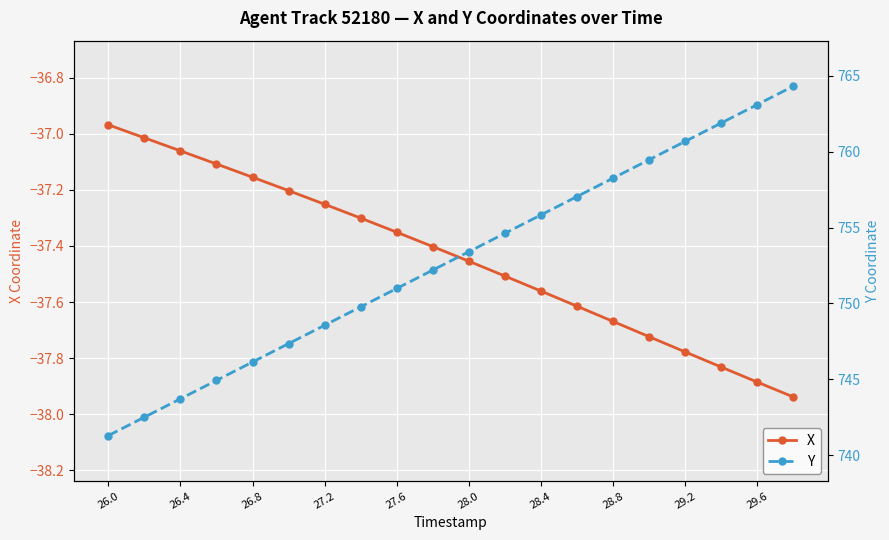

How many lines are shown in the chart?

2